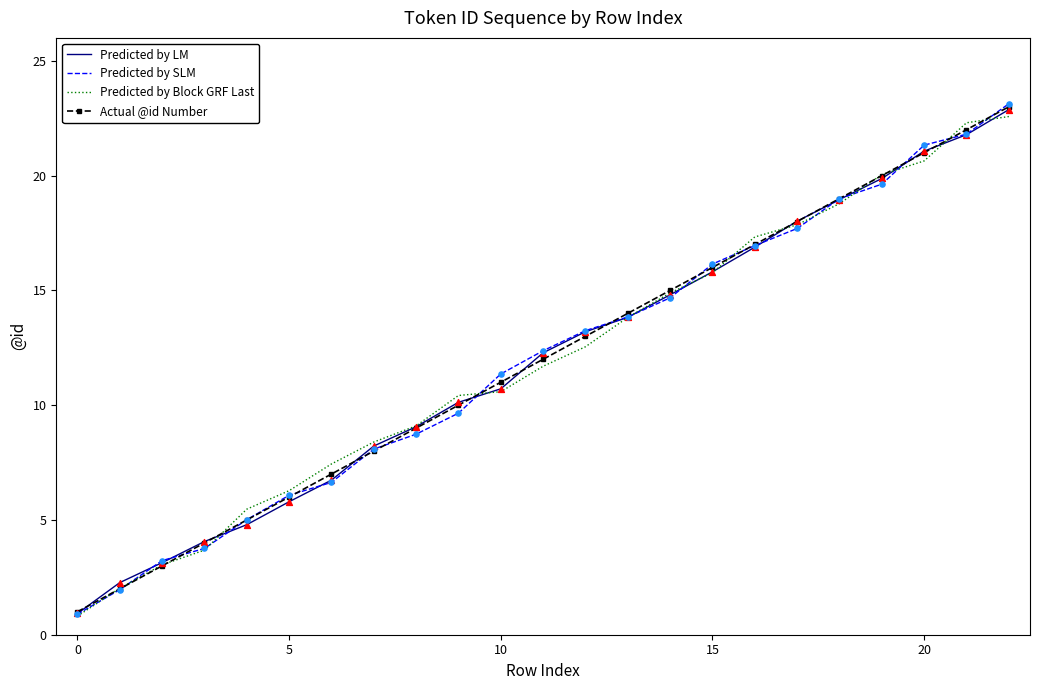

What is the highest value of the Predicted by LM series?

22.9